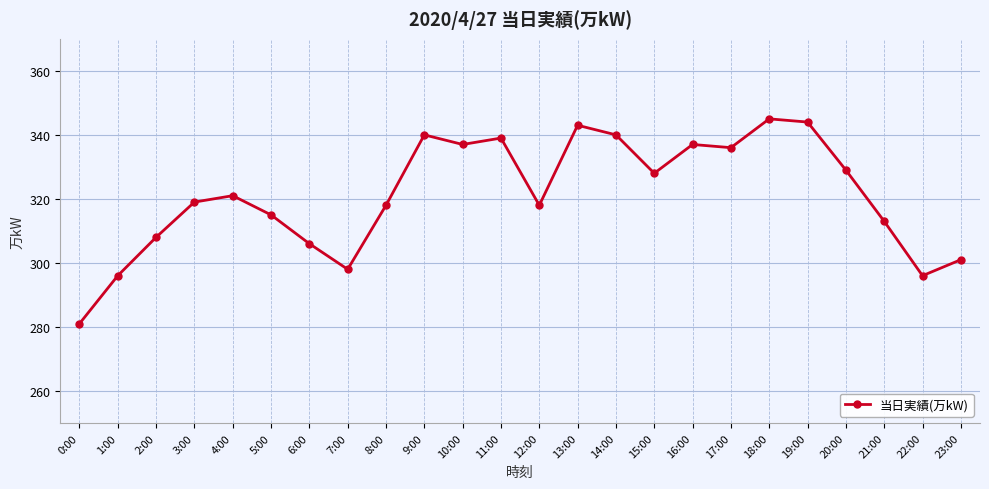

Where is the data nearest to the value 313?

21:00